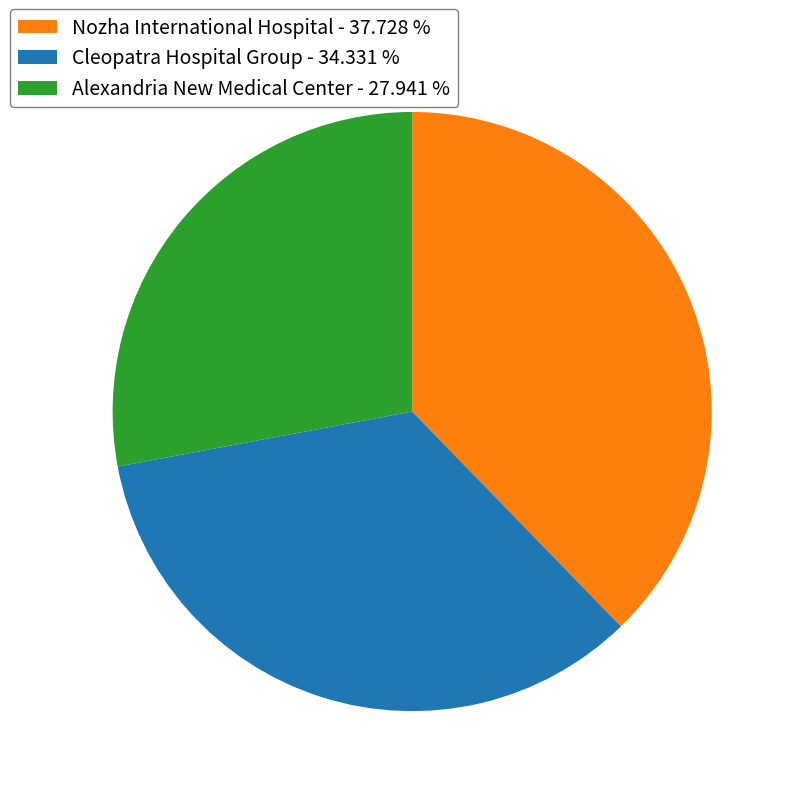

Between Alexandria New Medical Center - 27.941 % and Cleopatra Hospital Group - 34.331 %, which is larger?

Cleopatra Hospital Group - 34.331 %